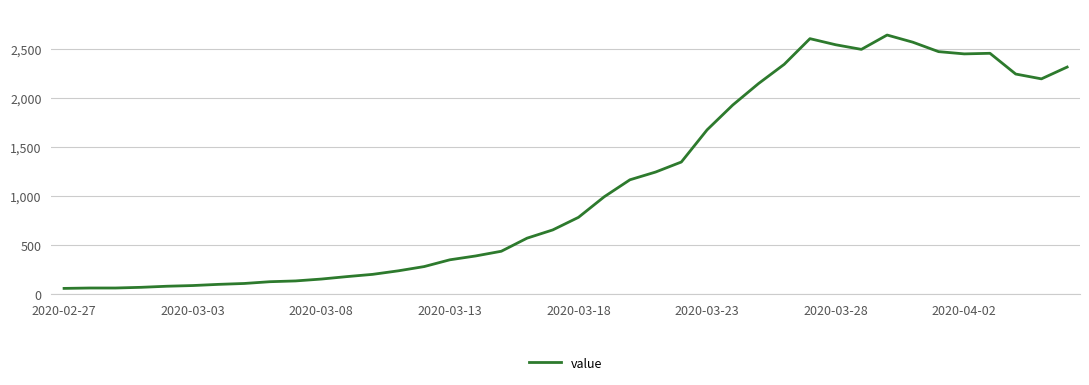

True or false: the data has more than 1 interior local peaks.

True